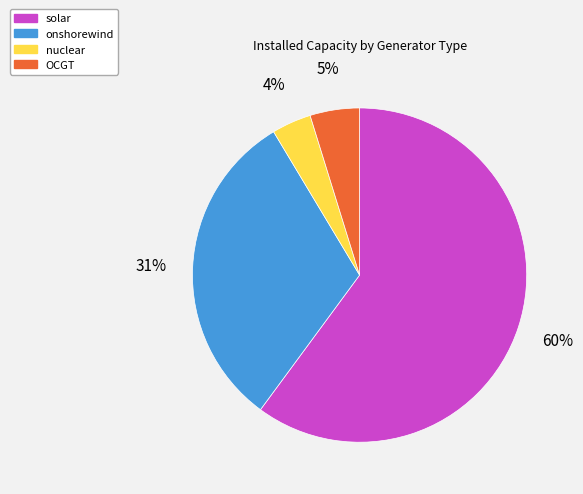

Is there a majority slice in this chart?

Yes